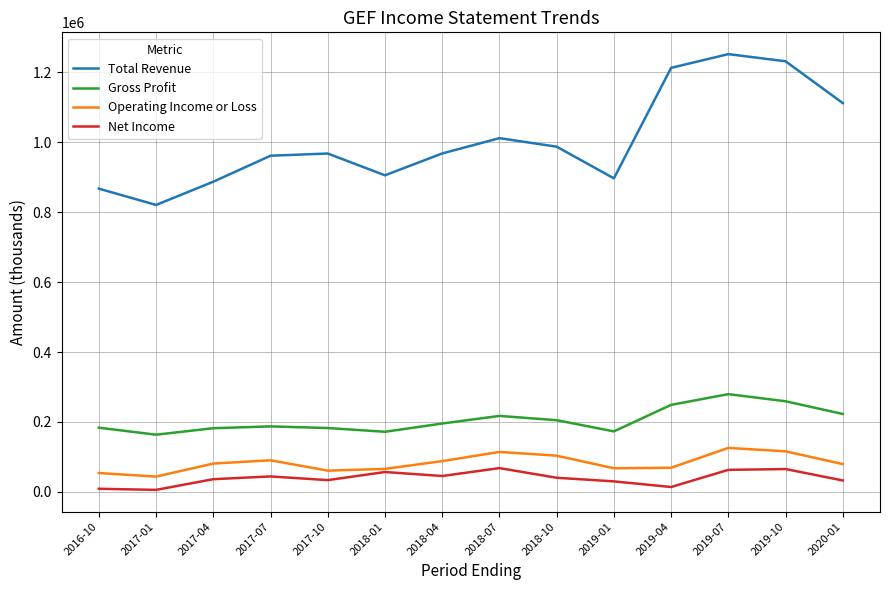

Does the chart display data point markers on the line(s)?

No